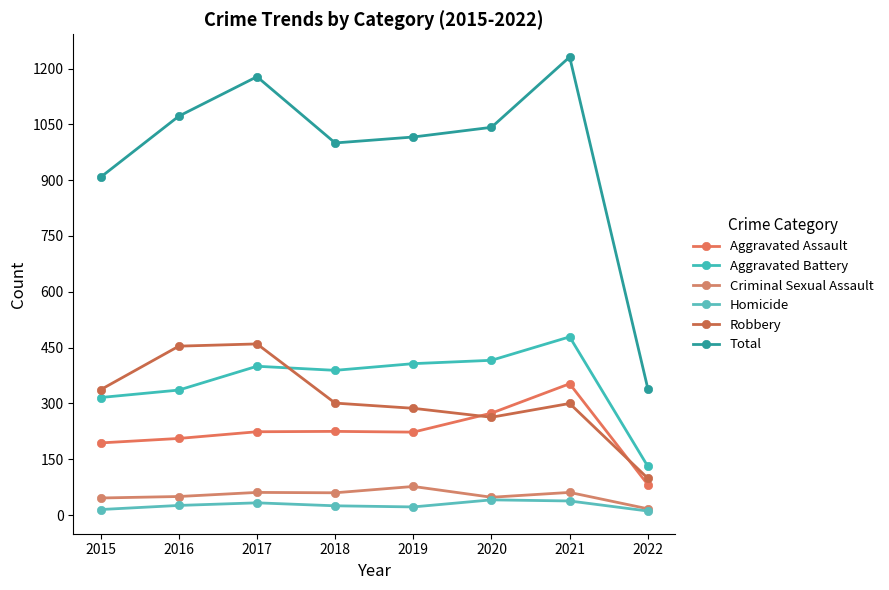

At which category is the sum across all series the highest?

2021